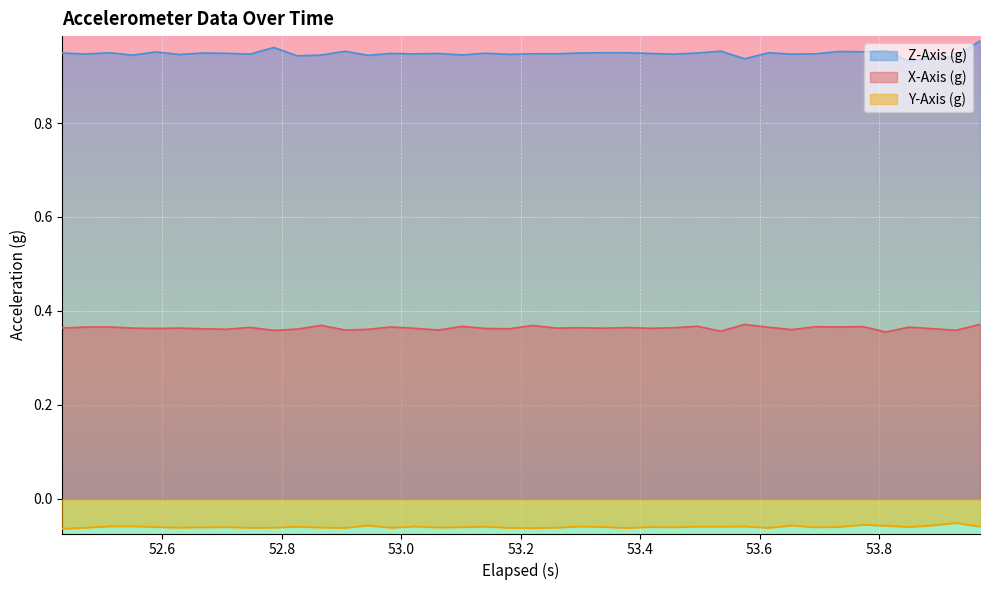

Rank the series by their average value, from lowest to highest.

Y-Axis (g), X-Axis (g), Z-Axis (g)